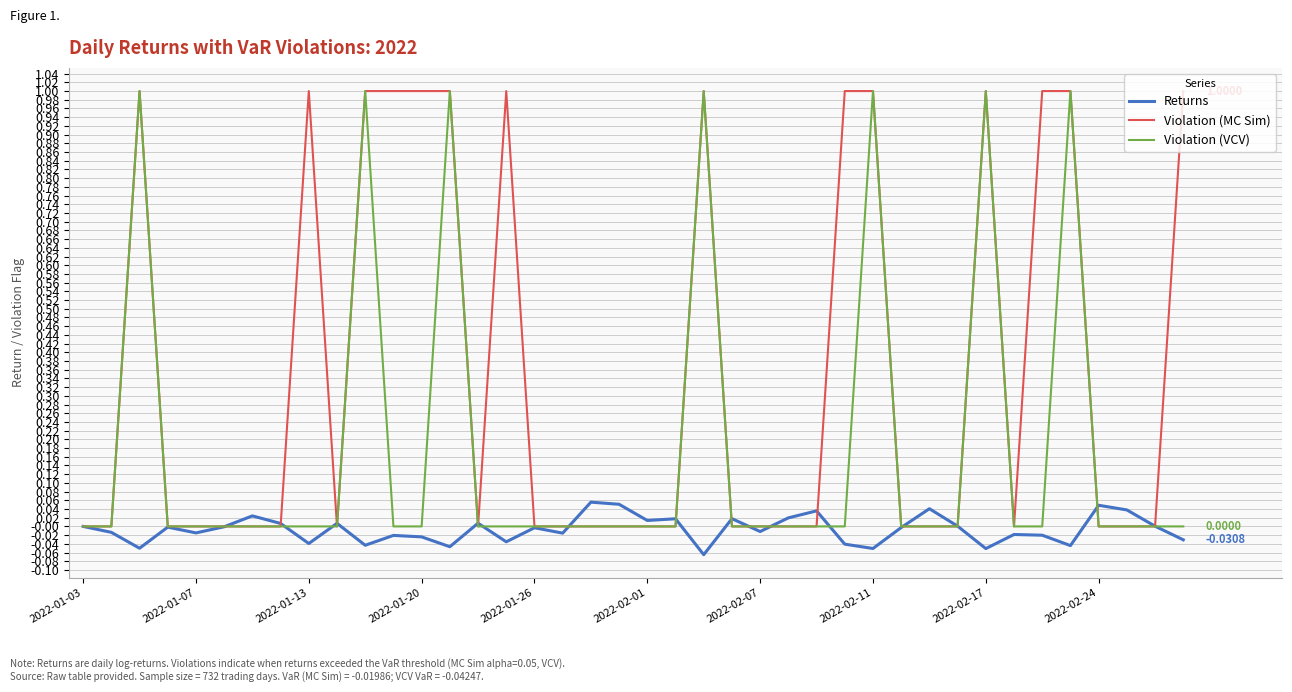

Which series has the largest total across all categories?

Violation (MC Sim)